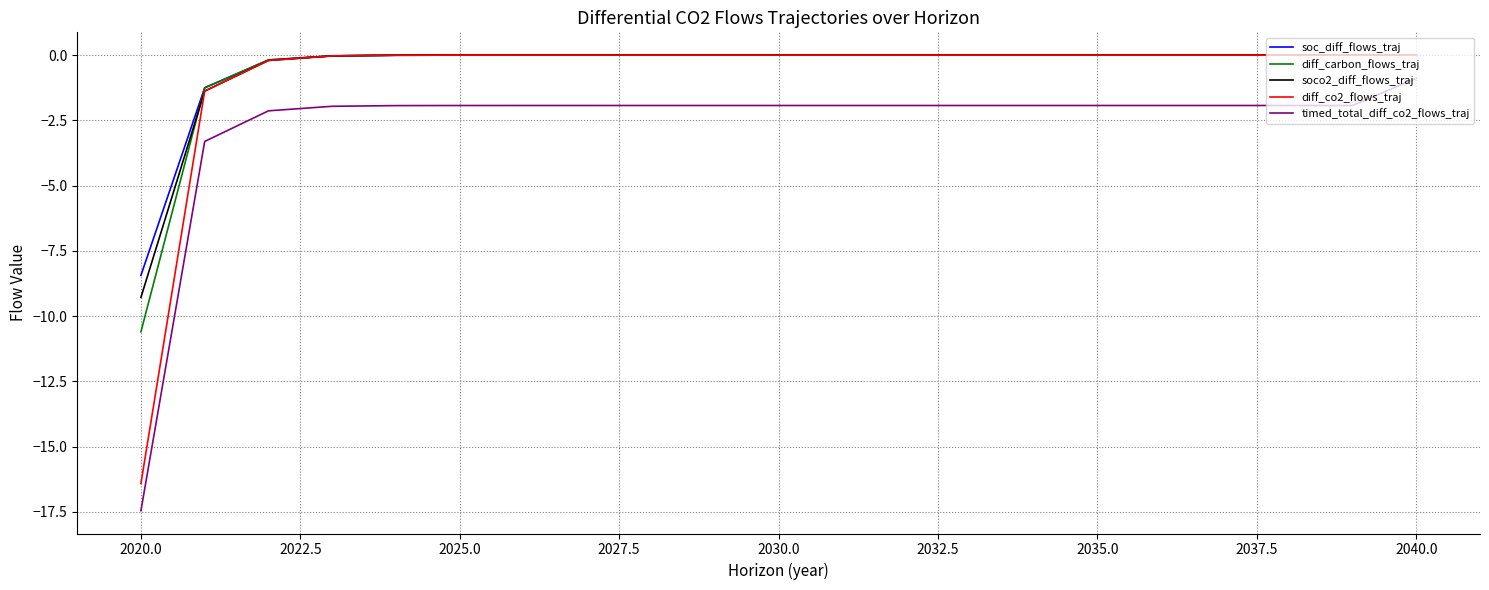

True or false: diff_co2_flows_traj and timed_total_diff_co2_flows_traj intersect in this chart.

False